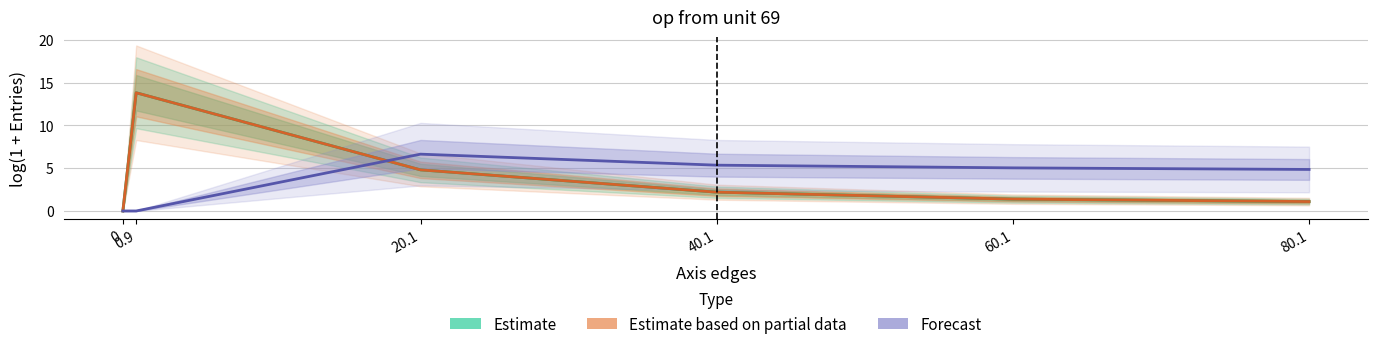

Where is the first local maximum for Forecast?

20.1